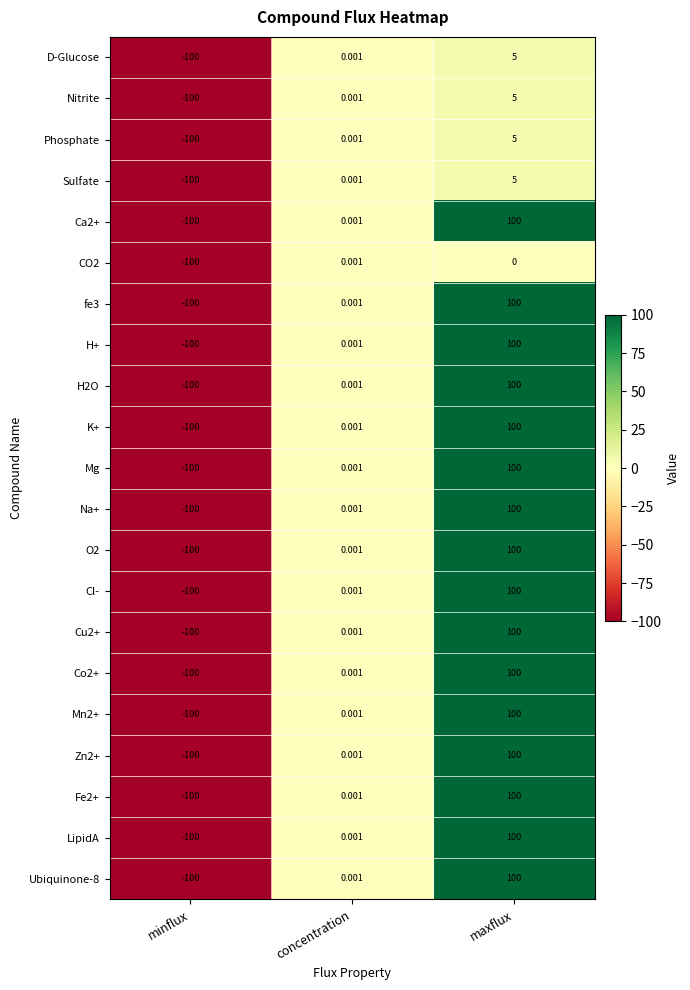

At which category does the chart reach its minimum across all series?

minflux